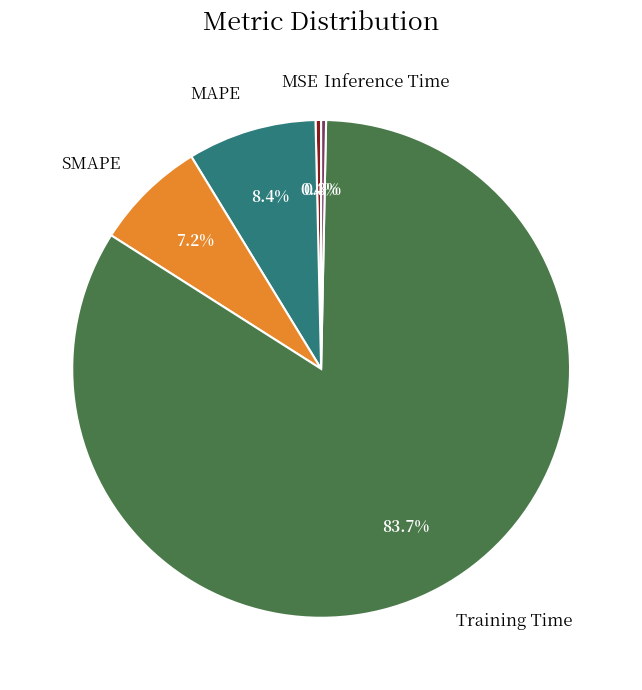

To the nearest percent, what is the difference between the largest and smallest slice percentages?

83%